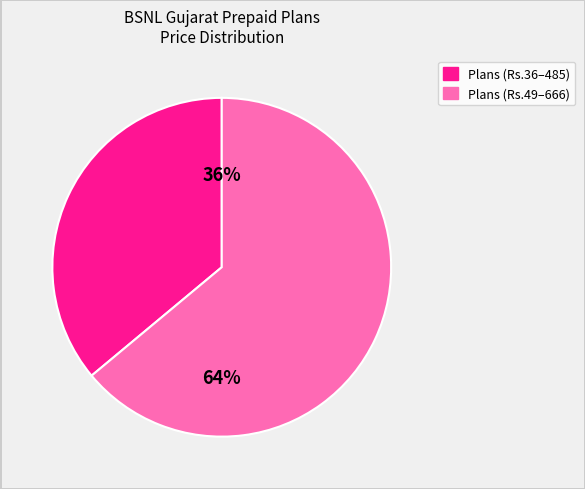

How many segments does this pie chart have?

2